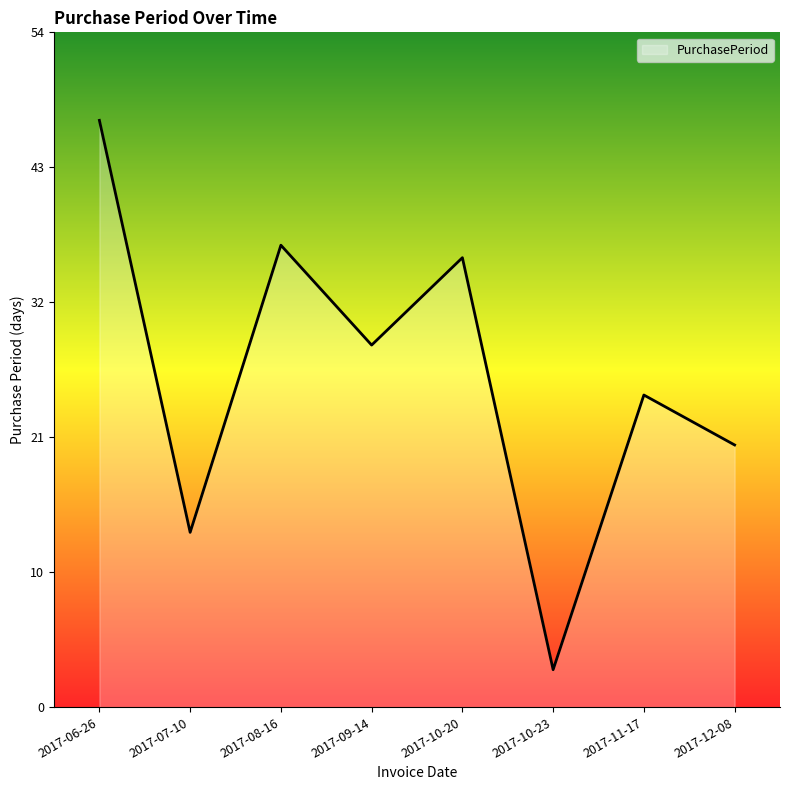

At which label does the data first exceed 29?

2017-06-26